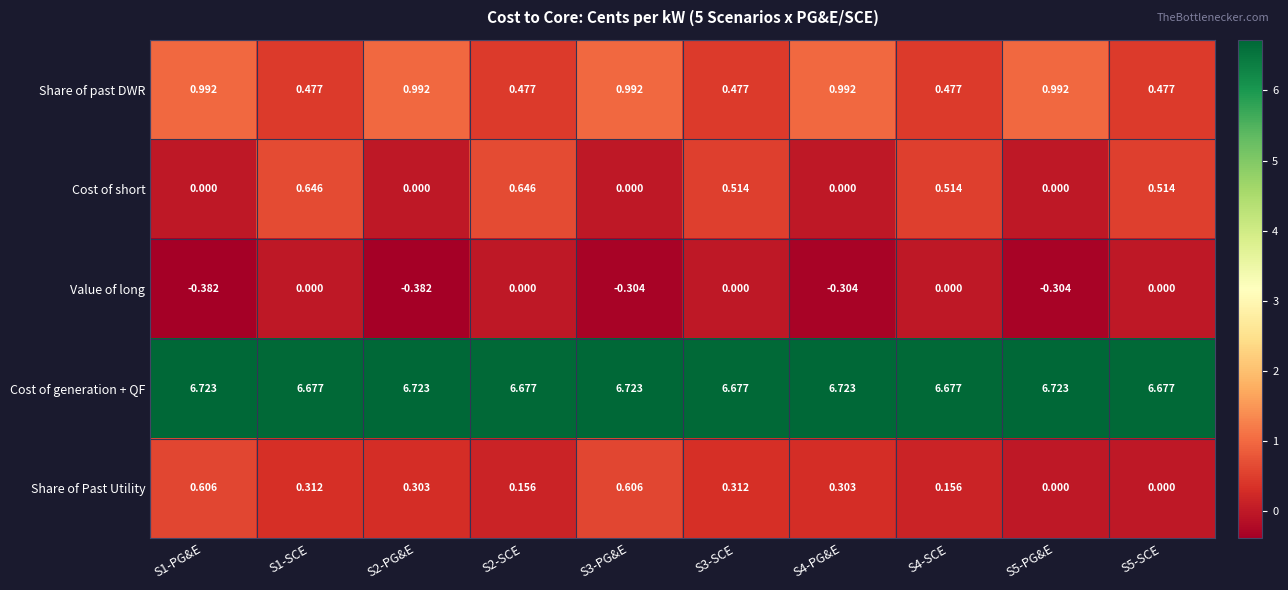

Is the value of Cost of generation + QF at S5-SCE greater than the value of Value of long at S4-PG&E?

Yes